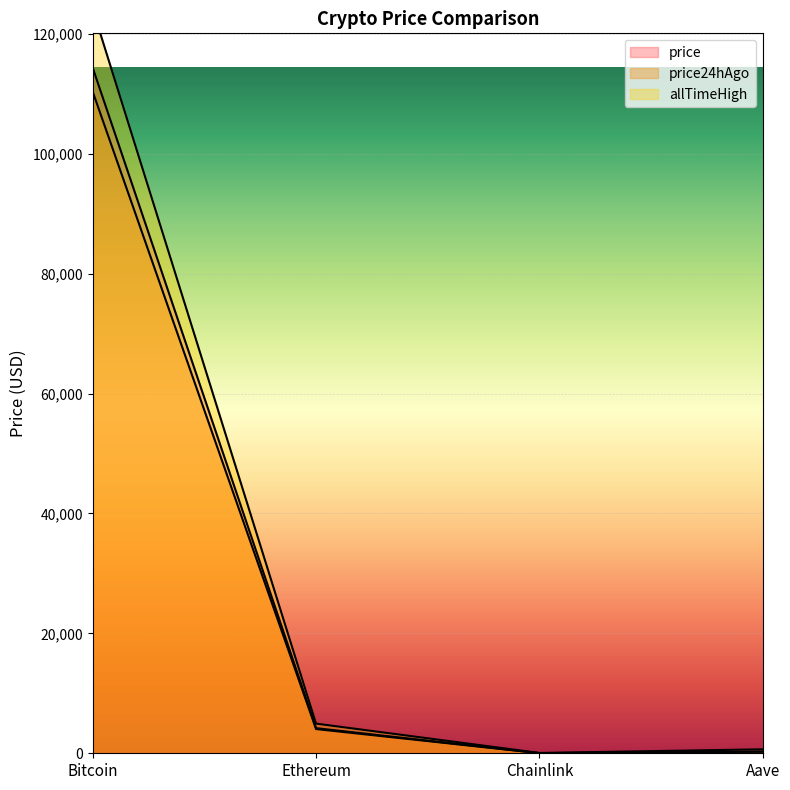

What is the difference between the allTimeHigh values at Ethereum and Chainlink?

4893.4